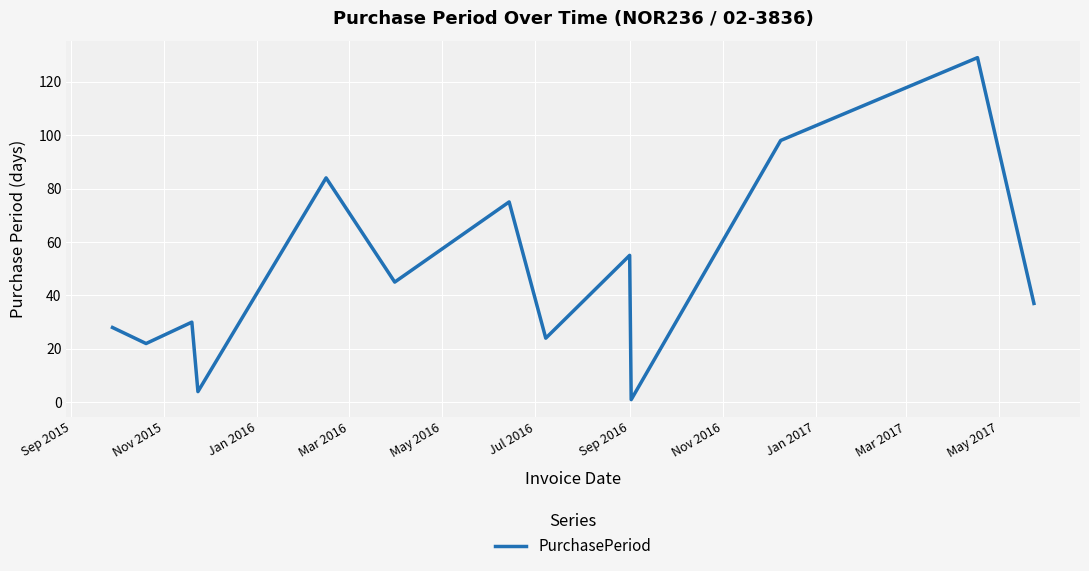

What is the maximum value shown in the chart?

129